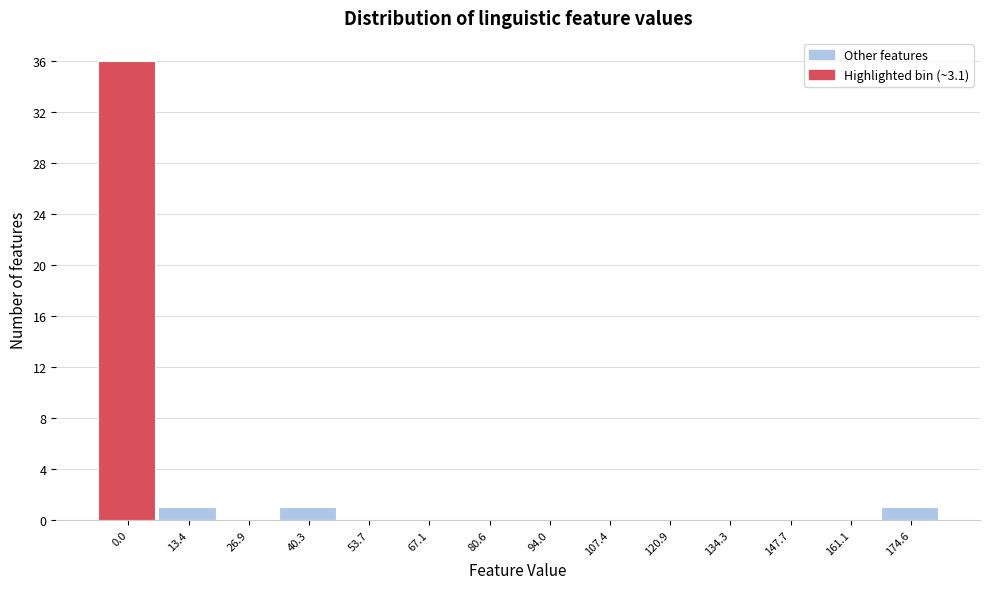

Reading left to right, transcribe all the data shown in this chart.

0.0=36	13.4=1	26.9=0	40.3=1	53.7=0	67.1=0	80.6=0	94.0=0	107.4=0	120.9=0	134.3=0	147.7=0	161.1=0	174.6=1